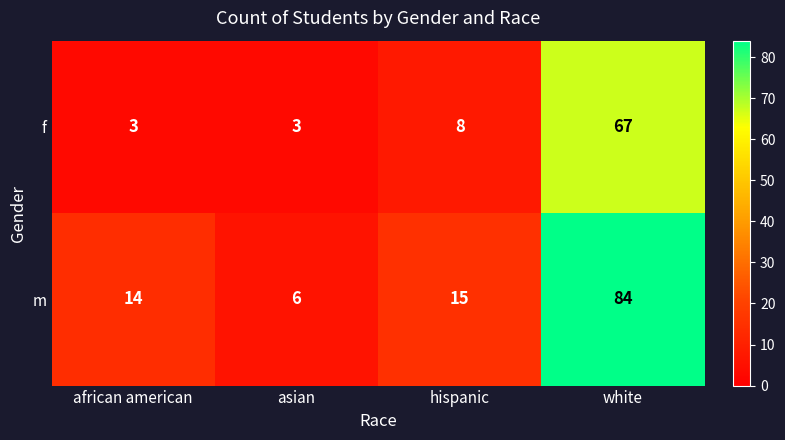

Rank the series by their average value, from highest to lowest.

m, f